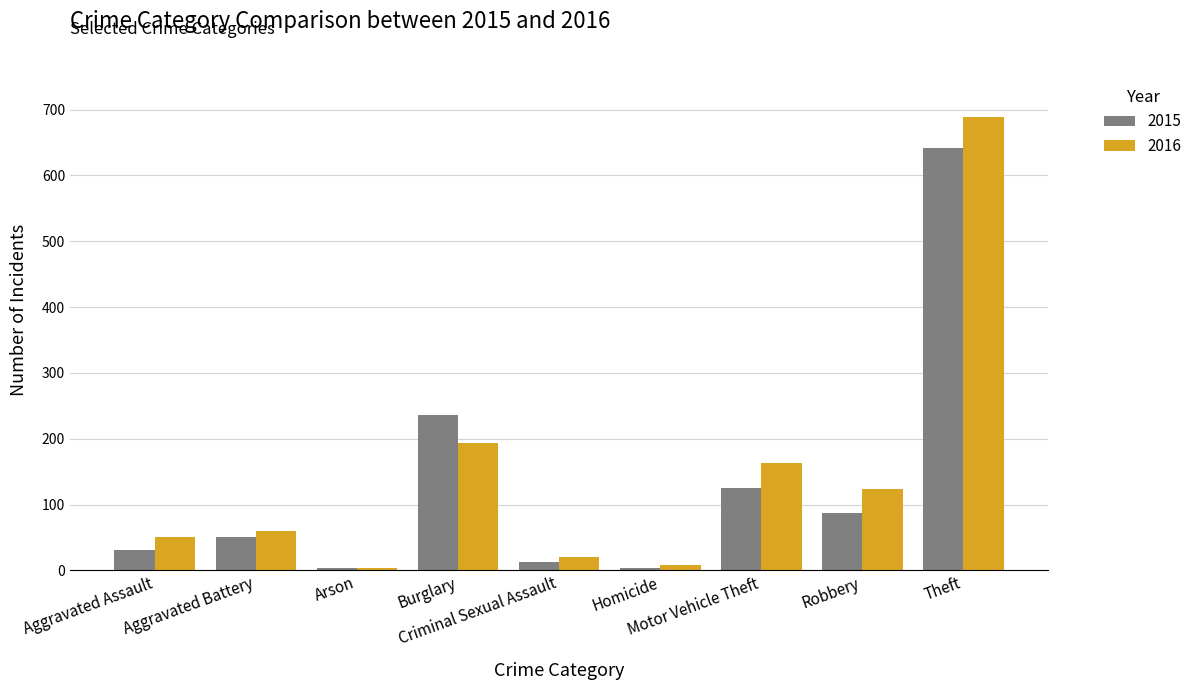

Which series changed the most between Aggravated Assault and Criminal Sexual Assault?

2016